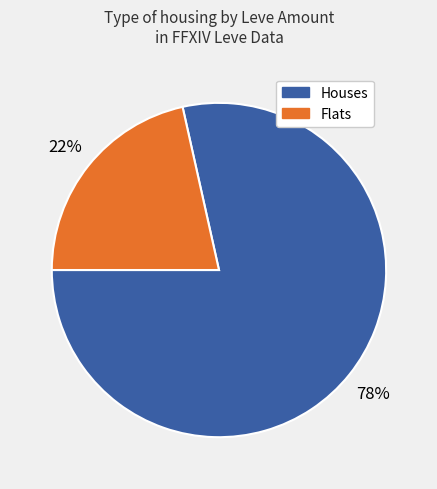

To the nearest percent, what is the average slice percentage?

50%